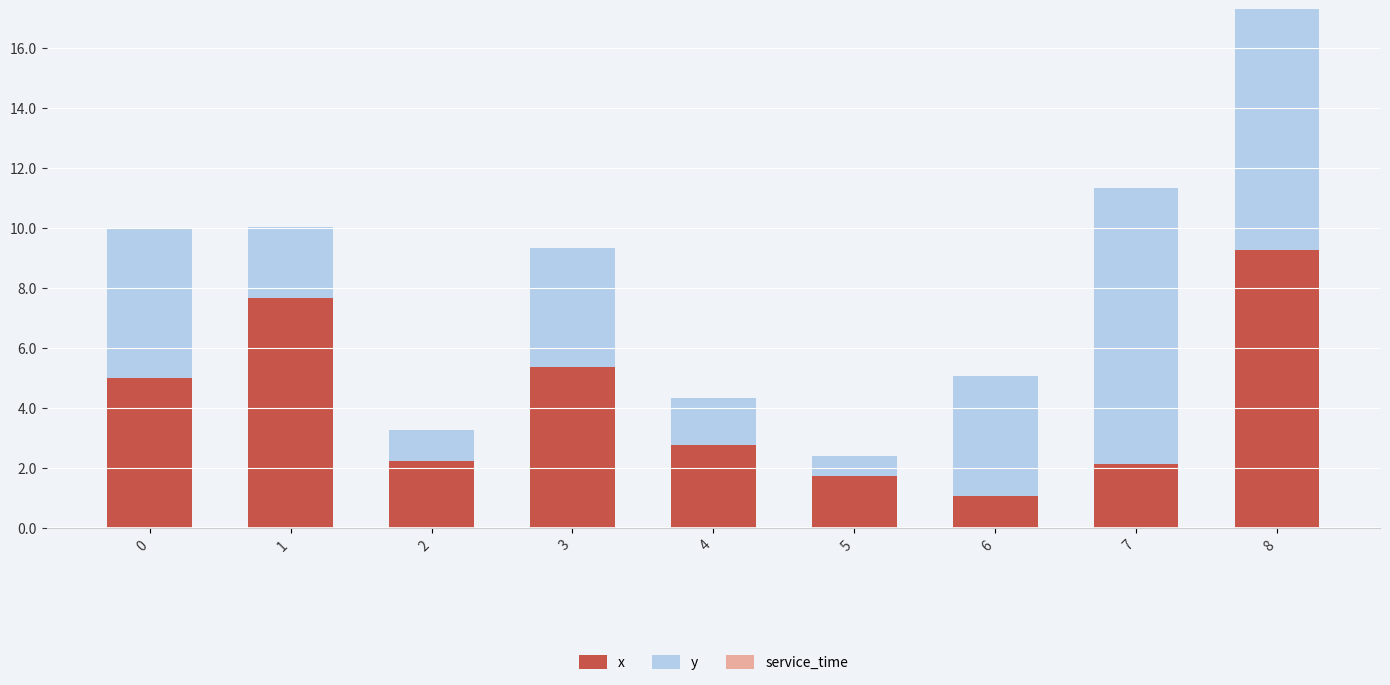

What is the total value across all series at 3?

9.3